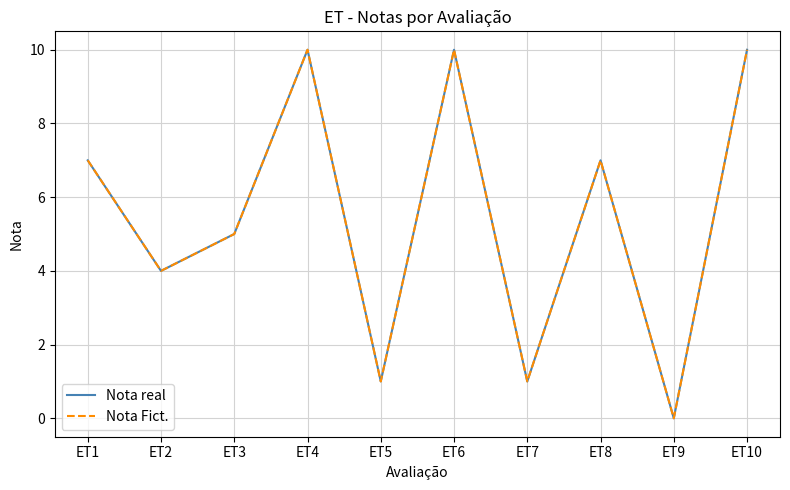

Where is Nota Fict. nearest to the value 5?

ET3